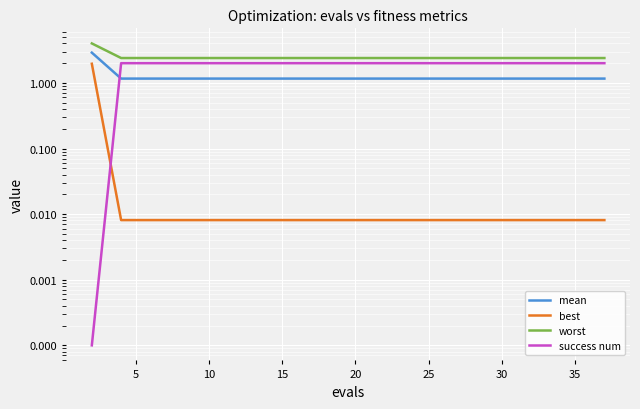

The value of best at 13 is 0.0. True or false?

True